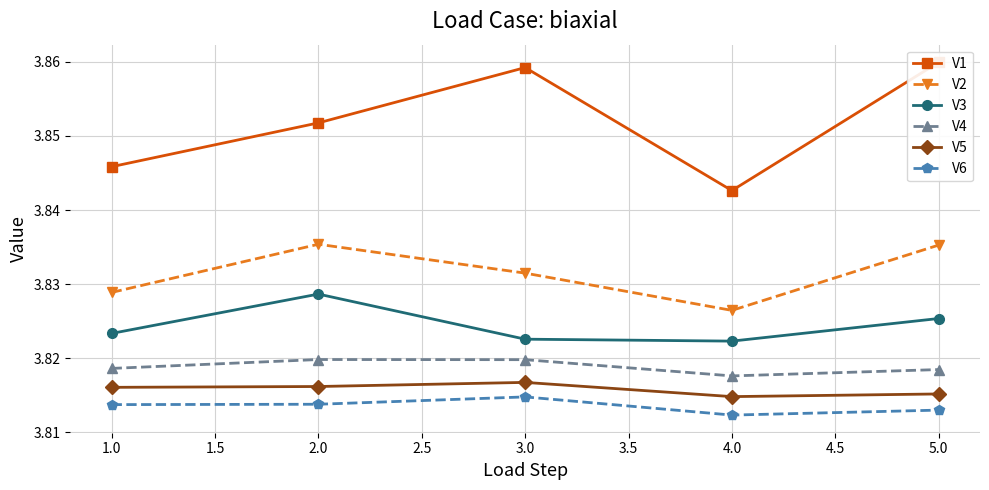

True or false: V2 and V1 intersect in this chart.

False